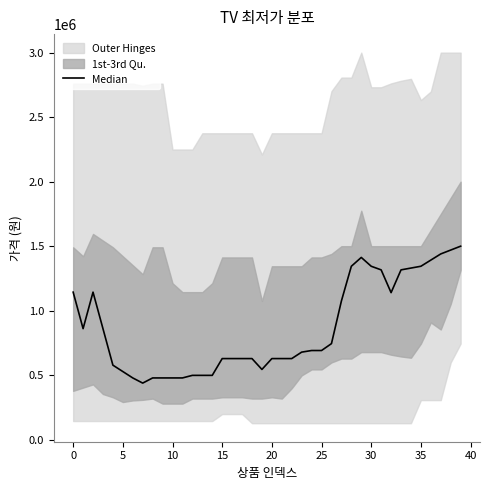

How many data points are above 691520?

18